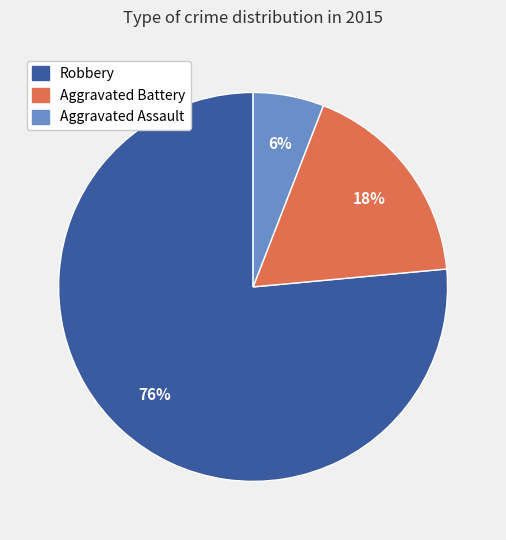

What is the smallest slice in the pie chart?

Aggravated Assault